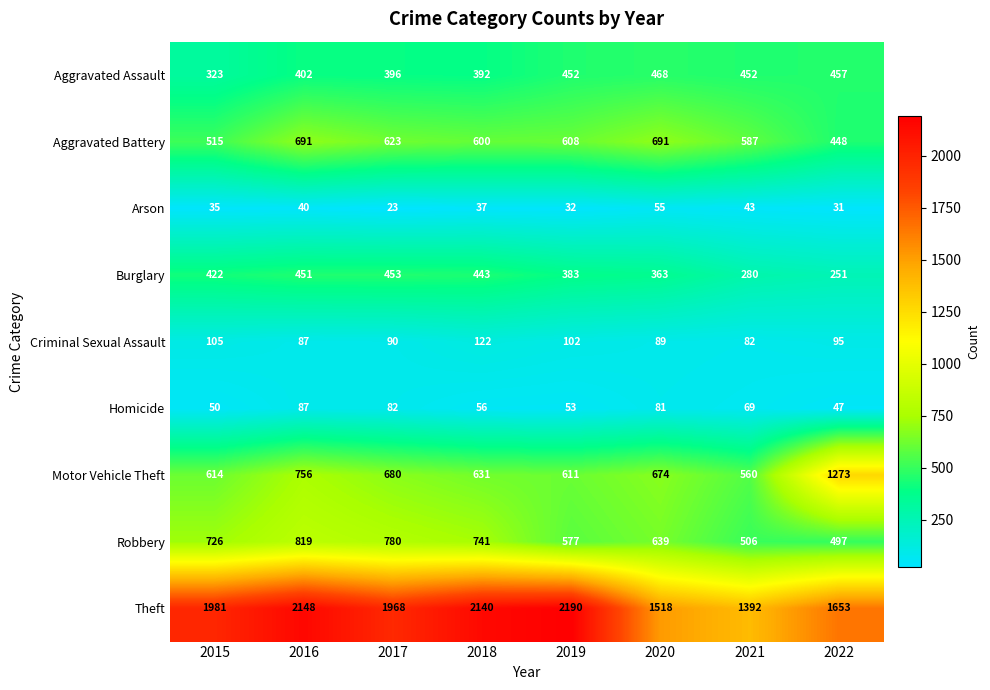

The value of Aggravated Assault at 2017 is 116. True or false?

False